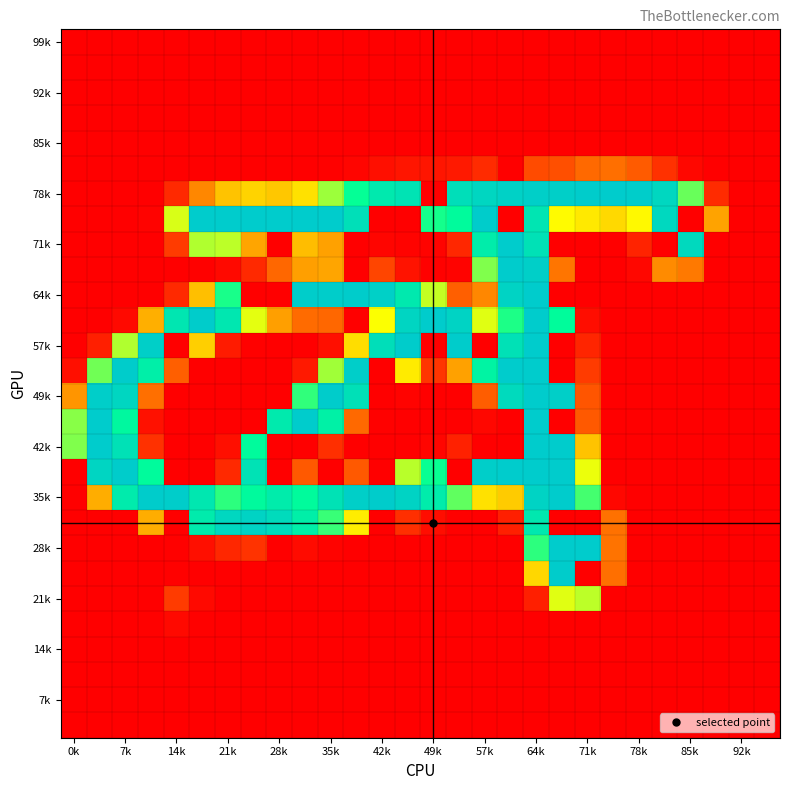

Which label corresponds to the largest value in the chart?

21